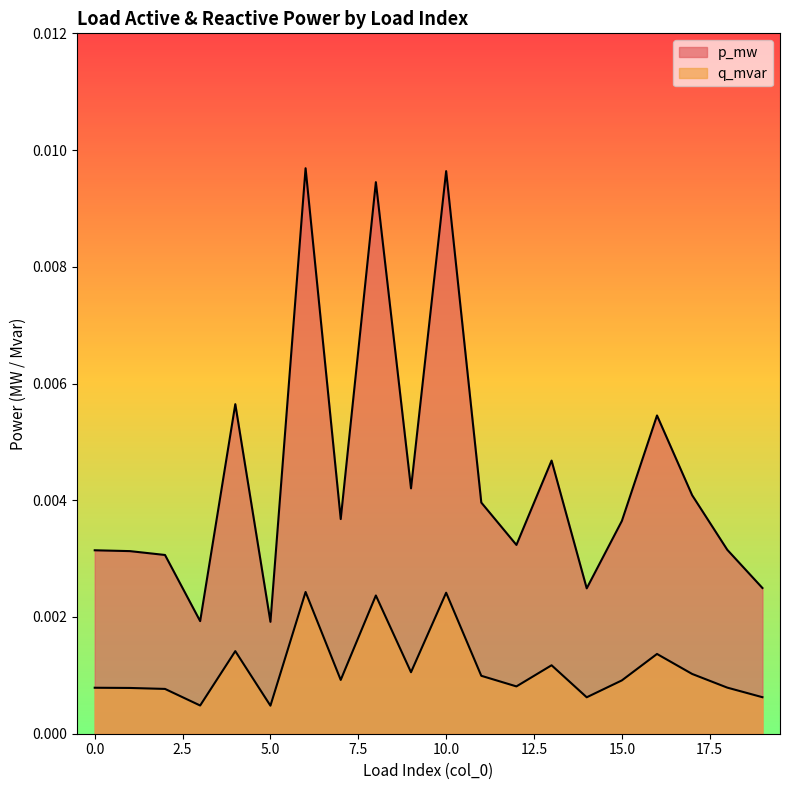

Does the chart display data point markers on the line(s)?

No